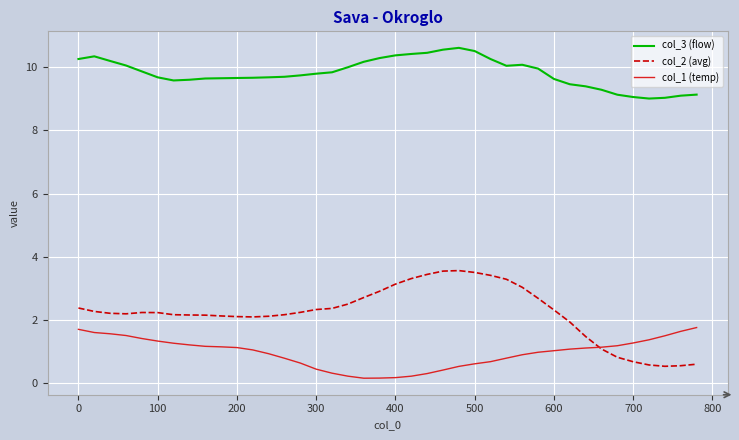

Which series has the widest spread of values?

col_2 (avg)